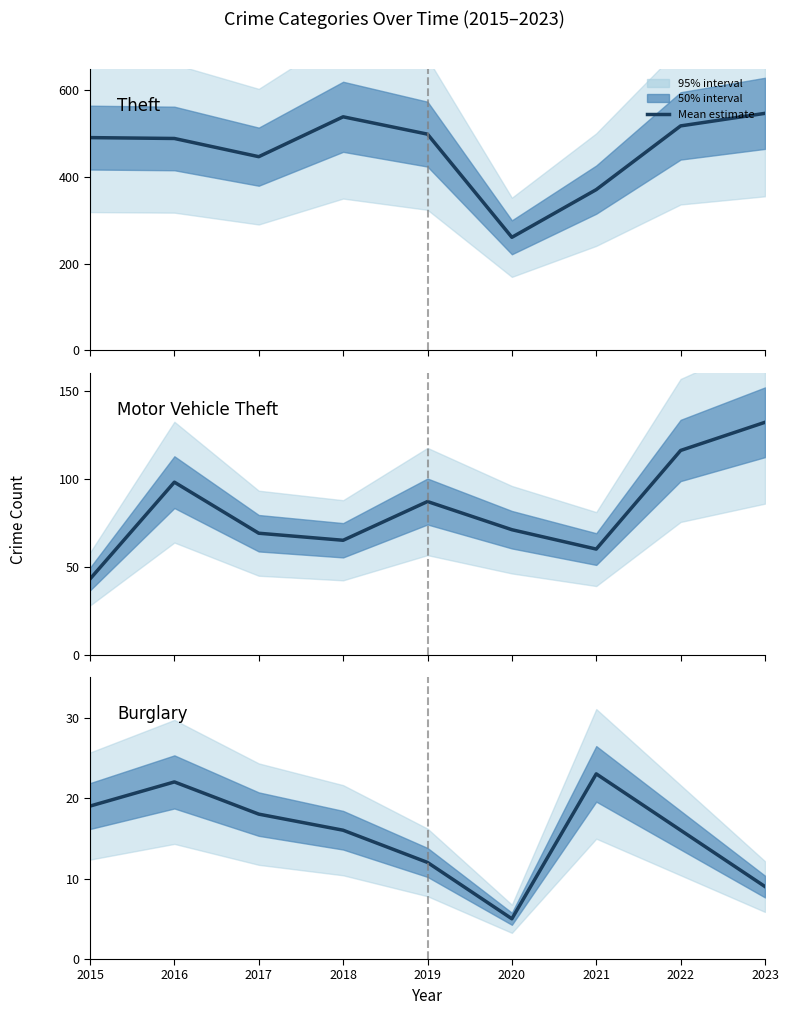

What is the total value across all series at 2023?

688